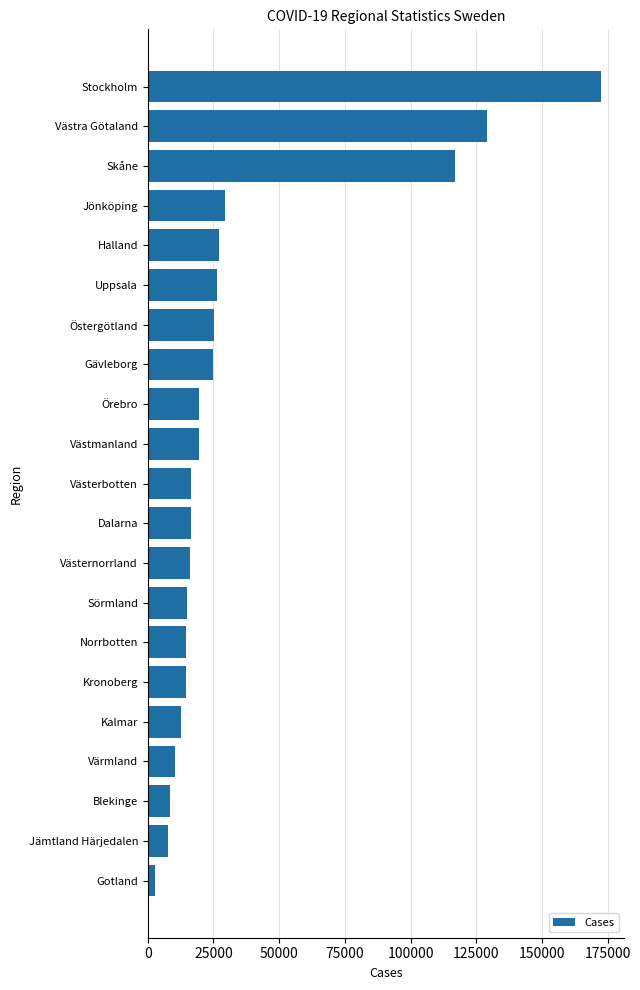

Is it true that the value at Västra Götaland is 129194?

True